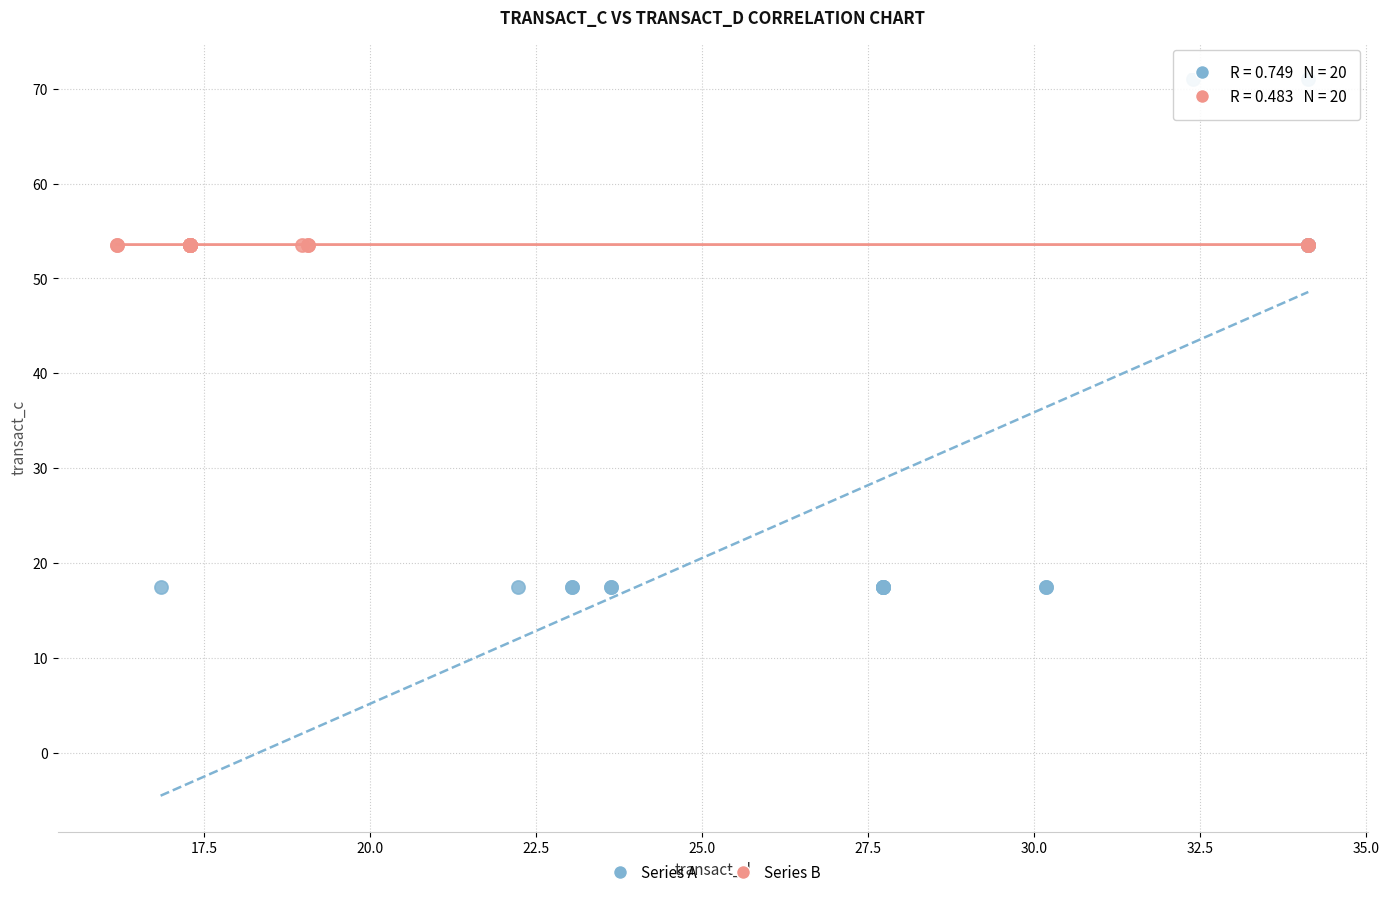

Which series reaches the maximum Y coordinate?

Series A